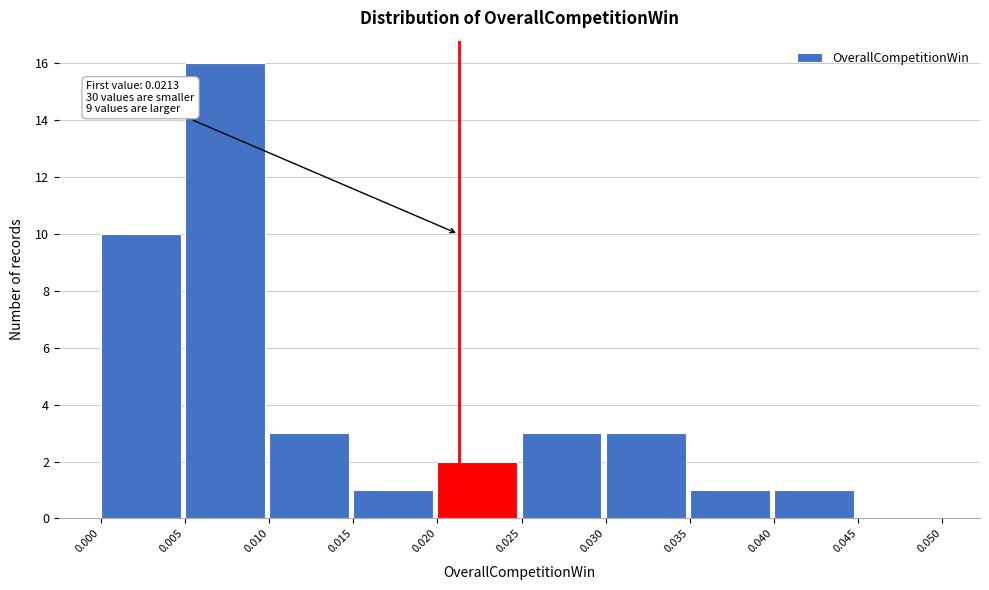

Over which range of the x-axis is the bar tallest?

0.005 to 0.010